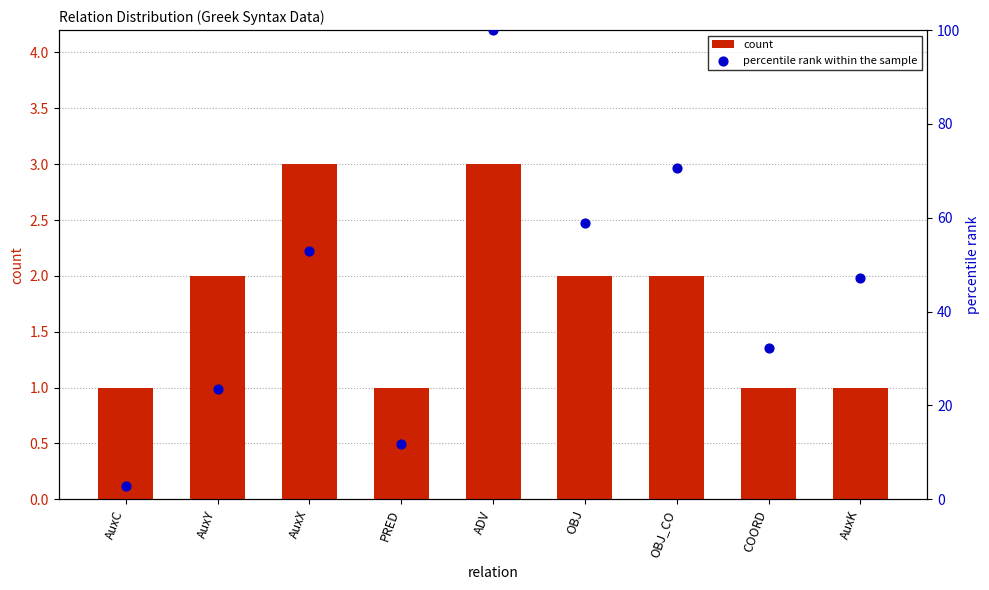

Is the value of count at PRED greater than the value of percentile rank within the sample at OBJ_CO?

No